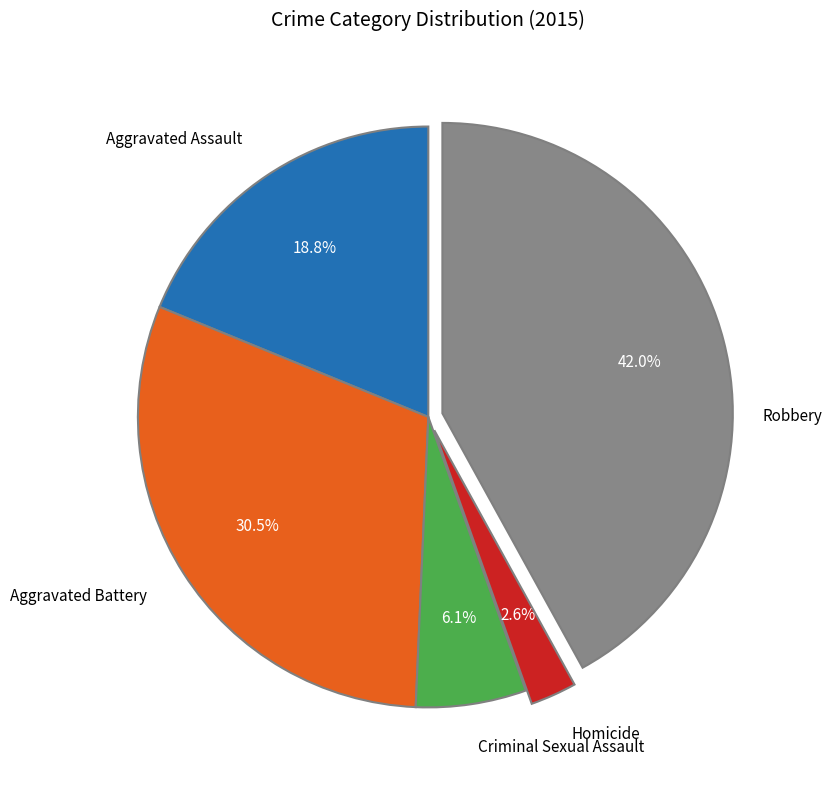

Is Homicide the majority of the pie?

No